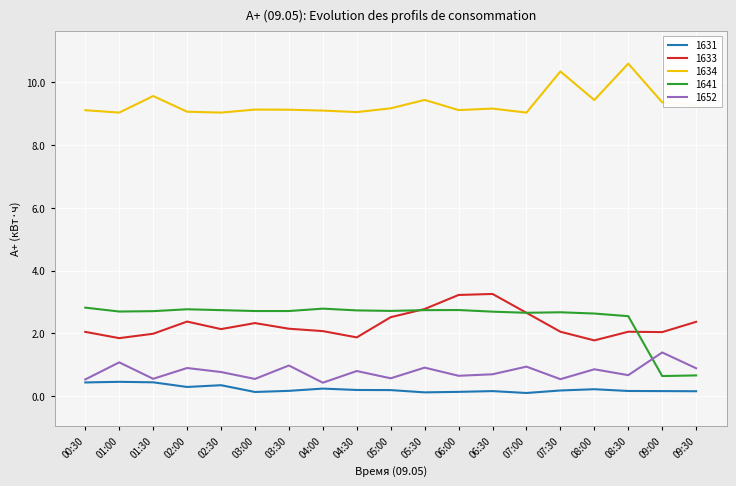

What is the minimum value for 1634?

9.0